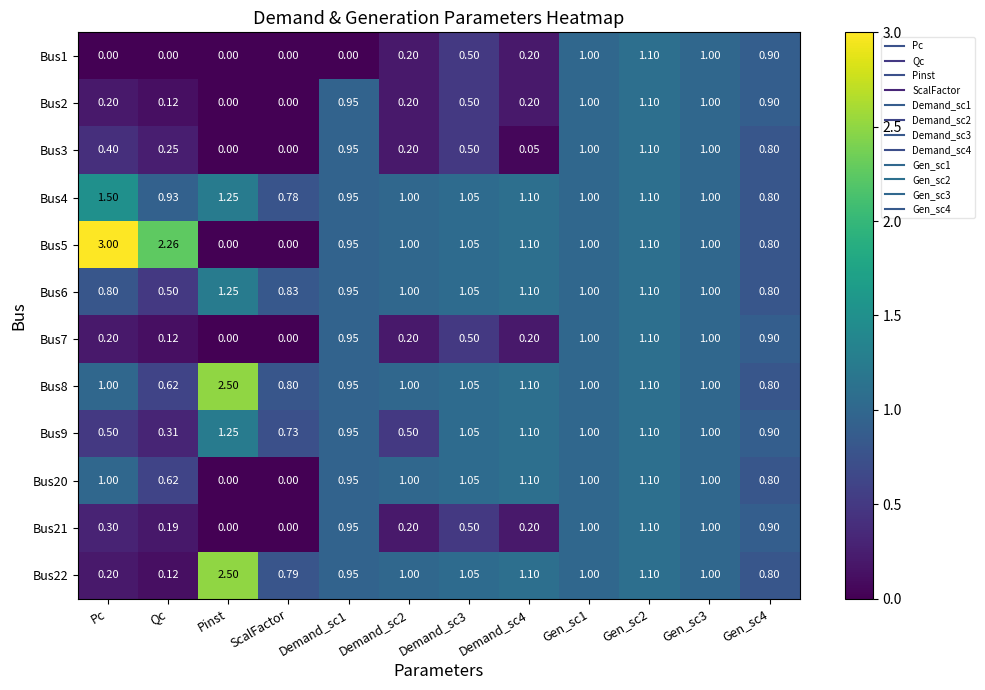

Is the value of Bus21 at Demand_sc3 greater than the value of Bus8 at Pinst?

No